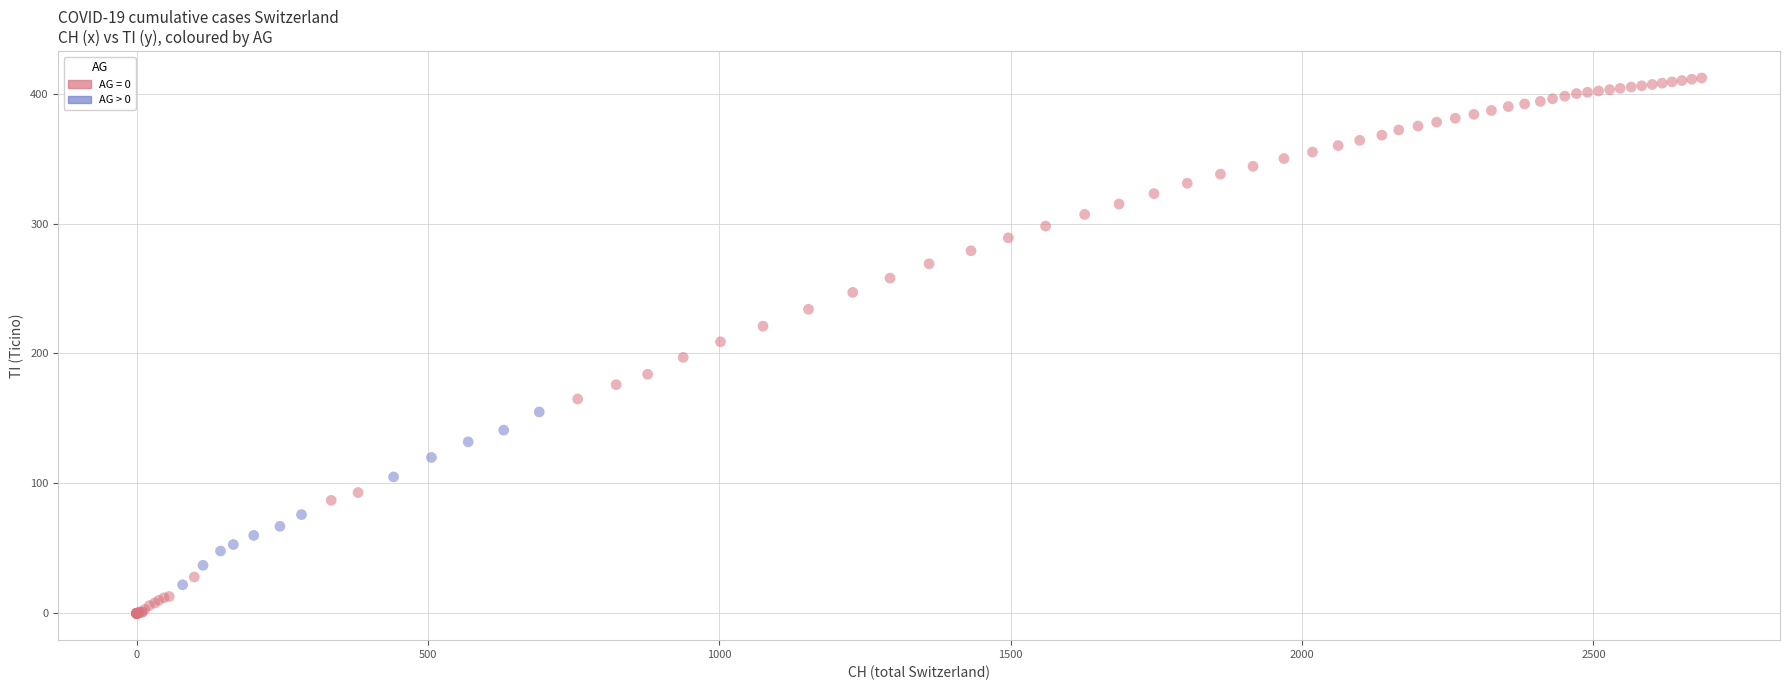

Which series has the largest Y range (max minus min)?

AG = 0